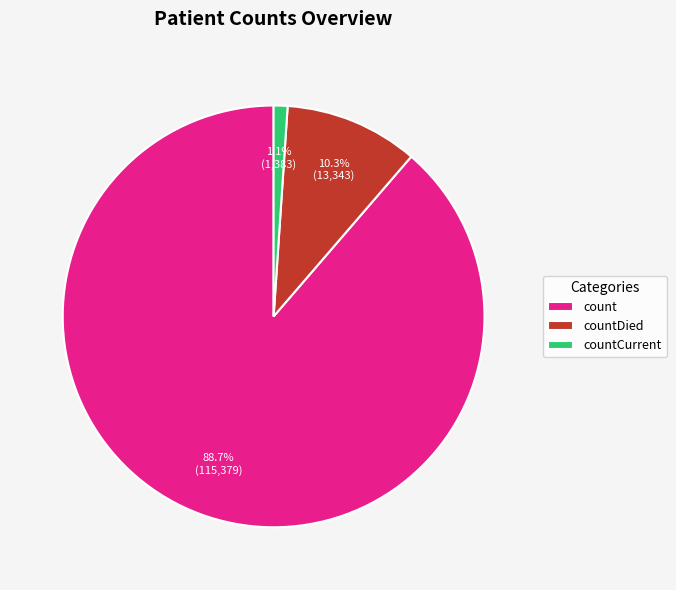

To the nearest percent, what is the difference between the countCurrent and count slice percentages?

88%